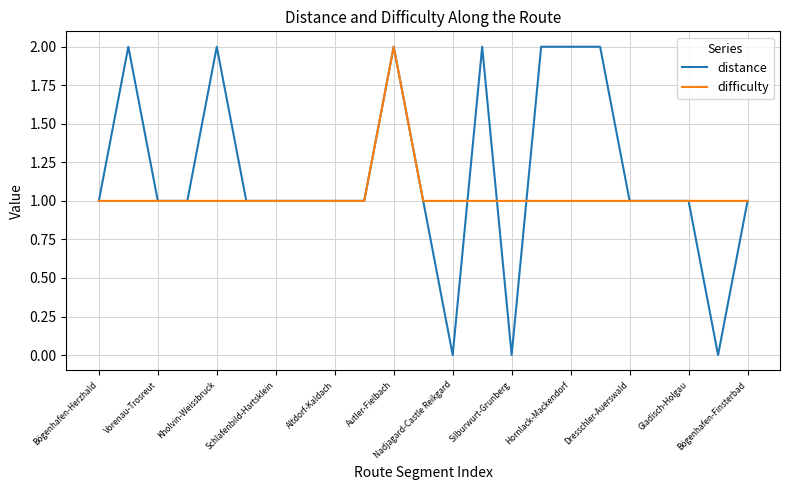

In difficulty, how many points are higher than both neighbors (excluding endpoints)?

1